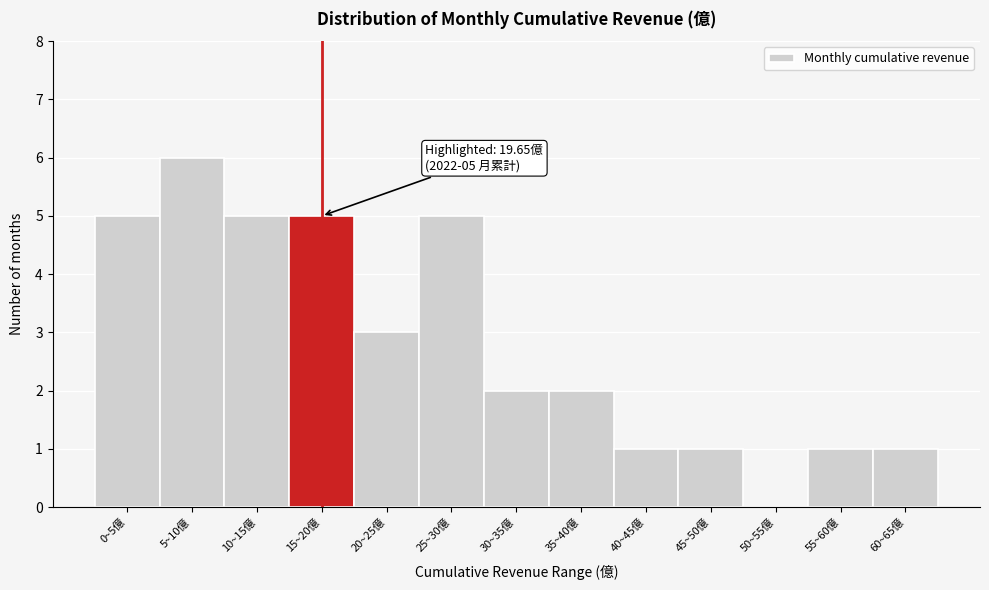

Reading left to right, what are all the values shown in this chart?

0~5億=5	5~10億=6	10~15億=5	15~20億=5	20~25億=3	25~30億=5	30~35億=2	35~40億=2	40~45億=1	45~50億=1	50~55億=0	55~60億=1	60~65億=1